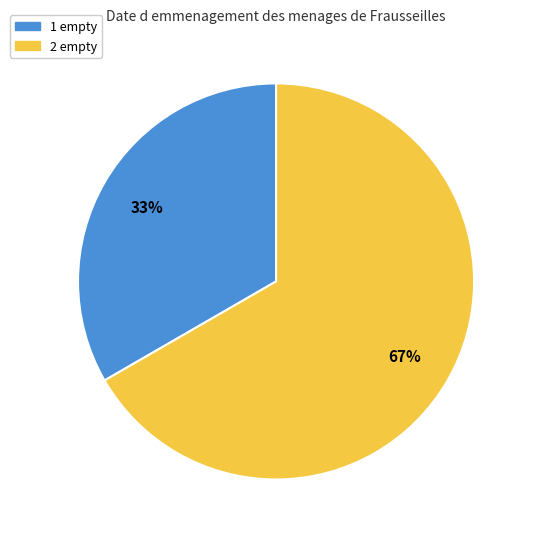

Do 2 empty and 1 empty together represent more than half of the pie?

Yes